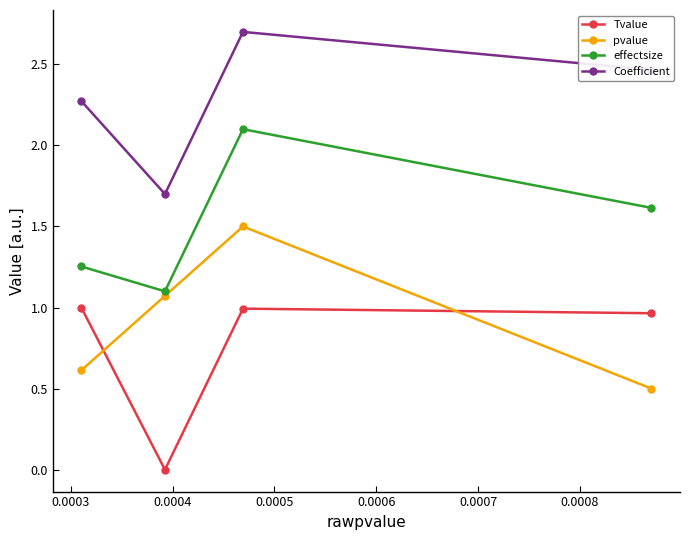

Count the number of data series in this chart.

4